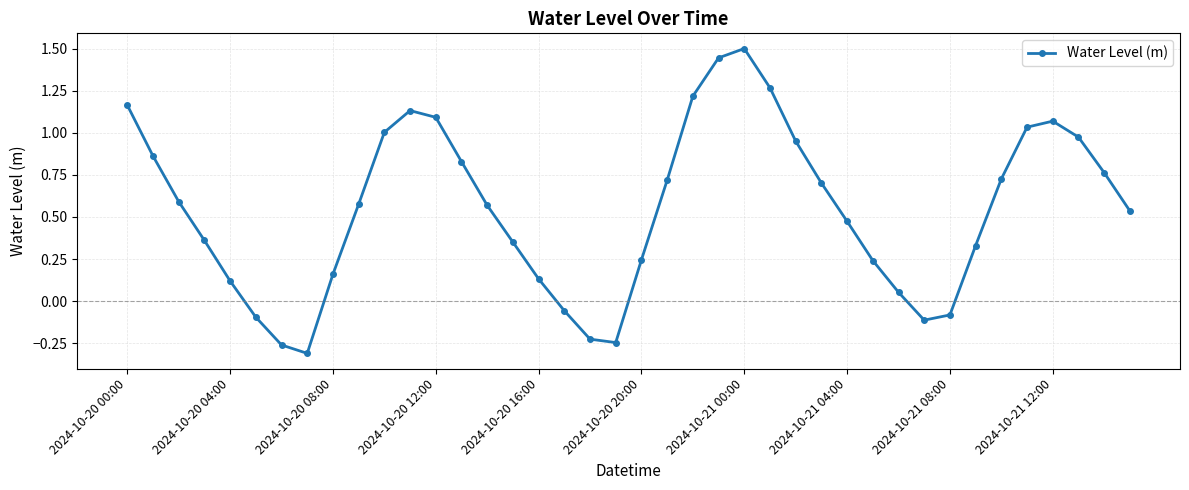

How many interior local valleys (lower than both neighbors) does the data have?

3